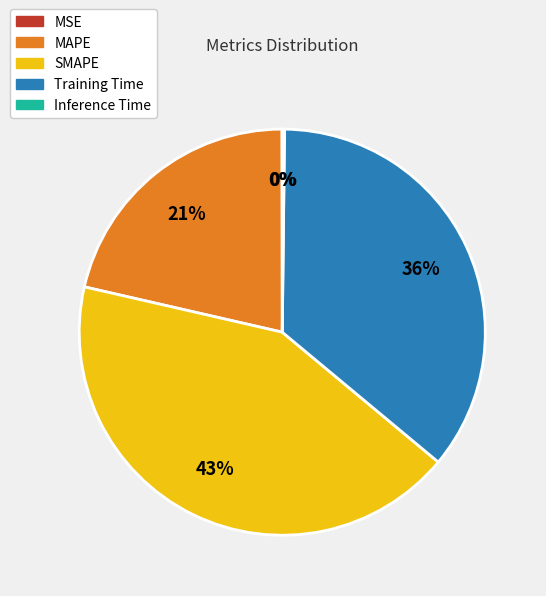

Does MAPE represent more than half of the total?

No